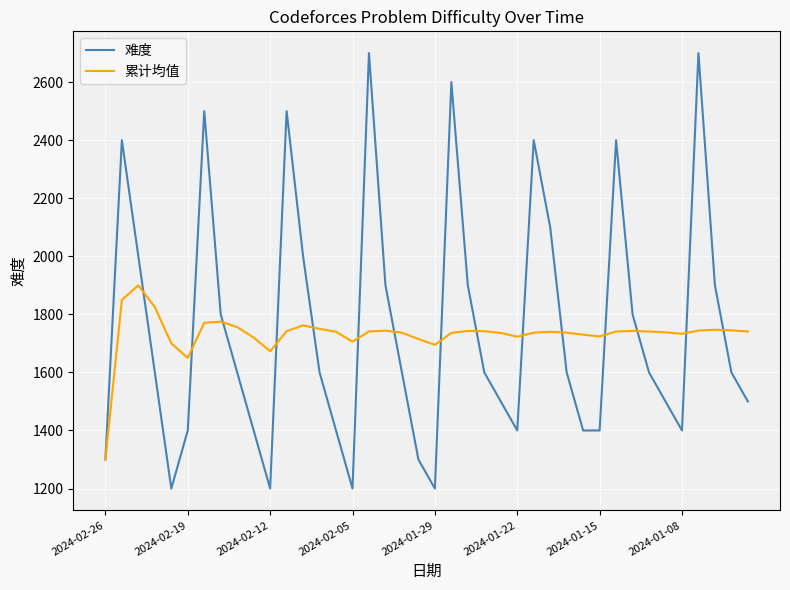

Which series has the widest spread of values?

难度